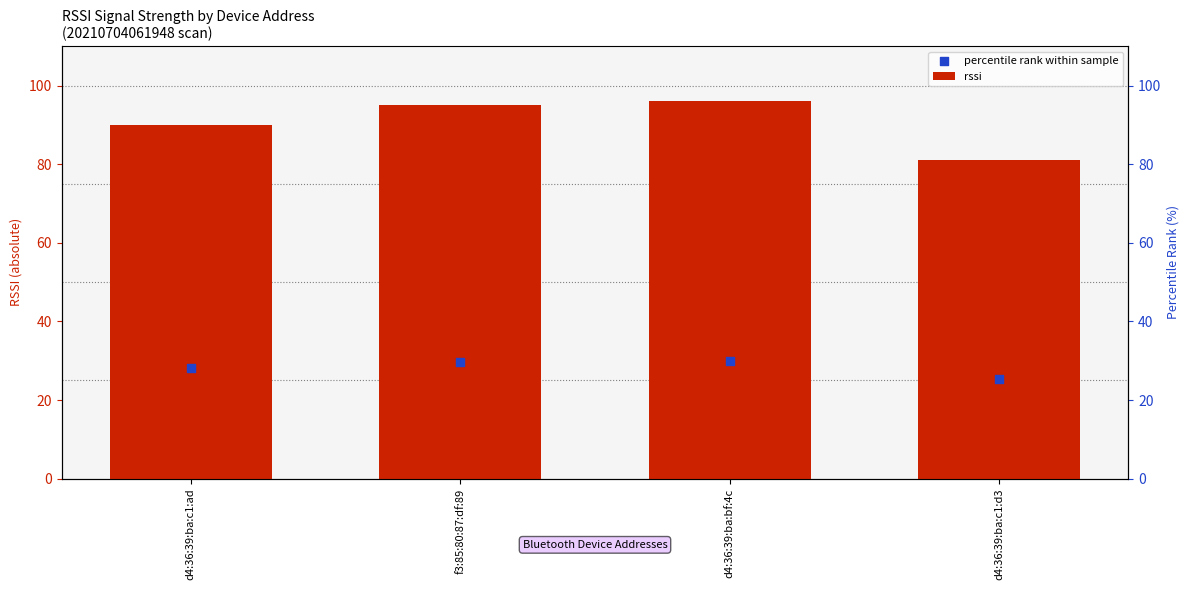

At which category is the sum across all series the highest?

d4:36:39:ba:bf:4c